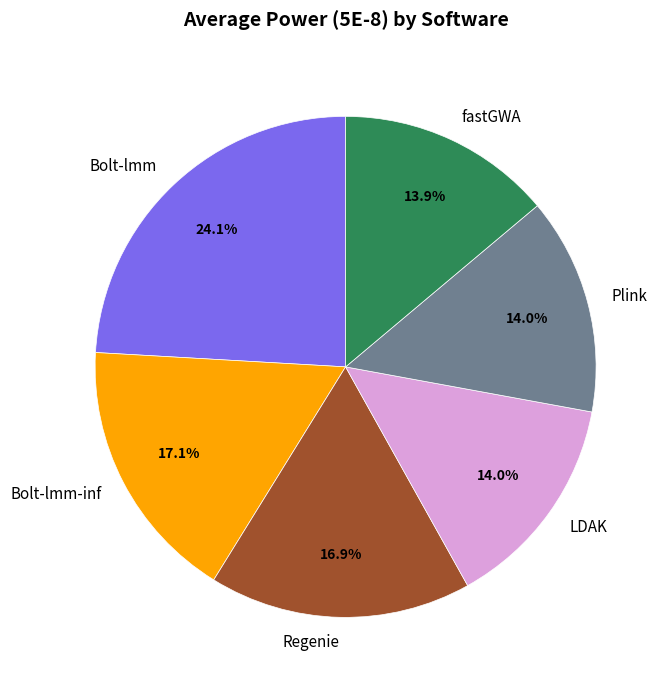

To the nearest percent, what is the combined percentage of fastGWA and Plink?

28%